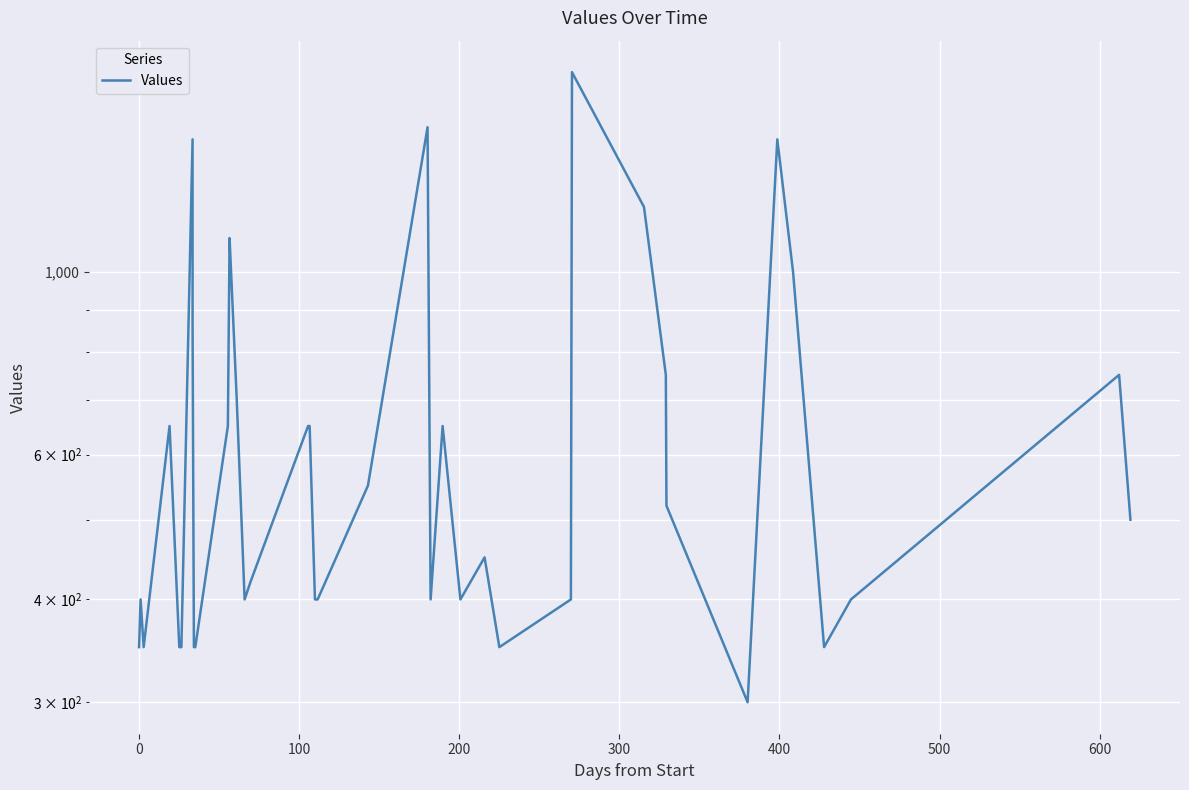

Reading left to right, transcribe all the data shown in this chart.

350	400	350	650	350	350	1450	850	350	350	650	1100	1100	700	400	420	650	650	400	400	550	1500	400	650	400	450	350	400	1750	1200	1200	750	520	300	1450	1000	350	400	750	500